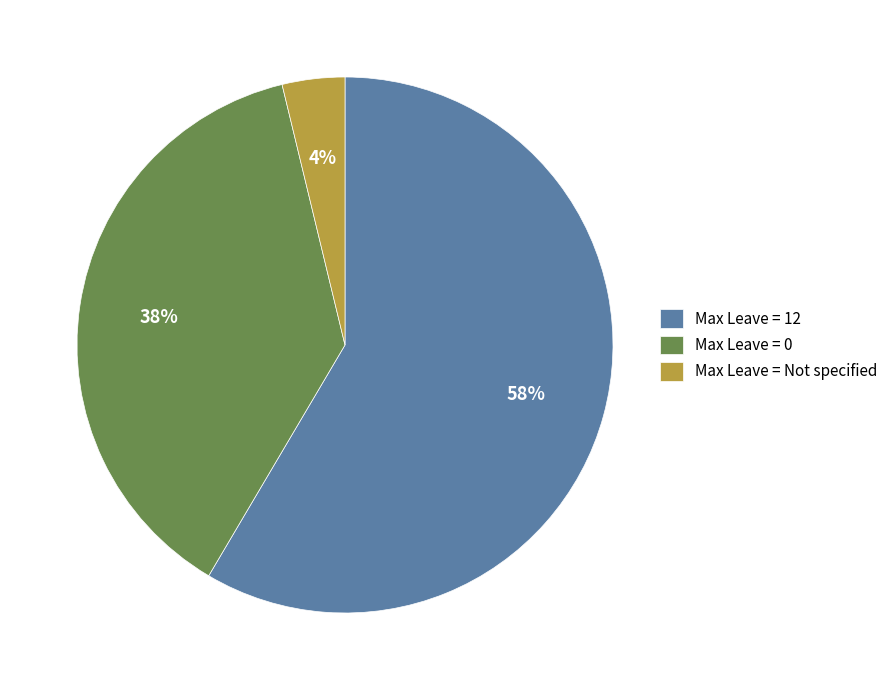

The Max Leave = 0 slice represents 44% of the pie. True or false?

False